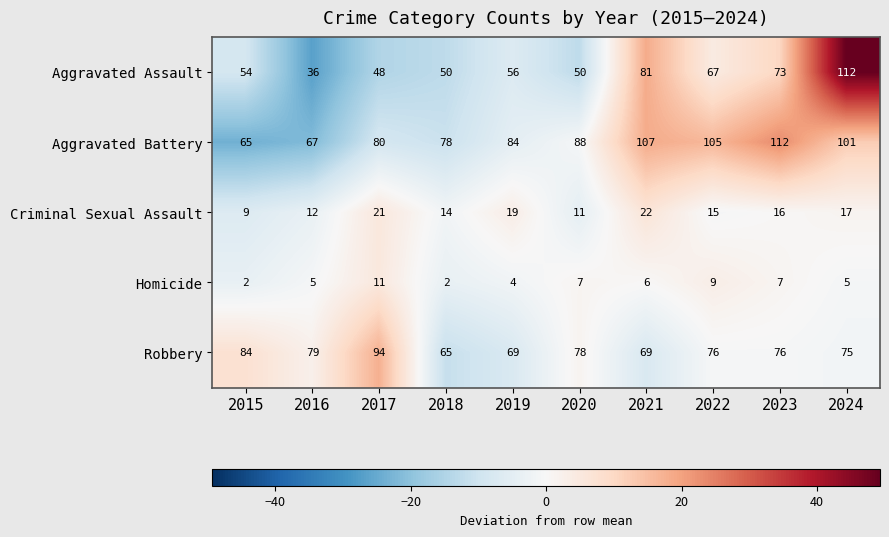

Where is Robbery nearest to the value 79?

2016